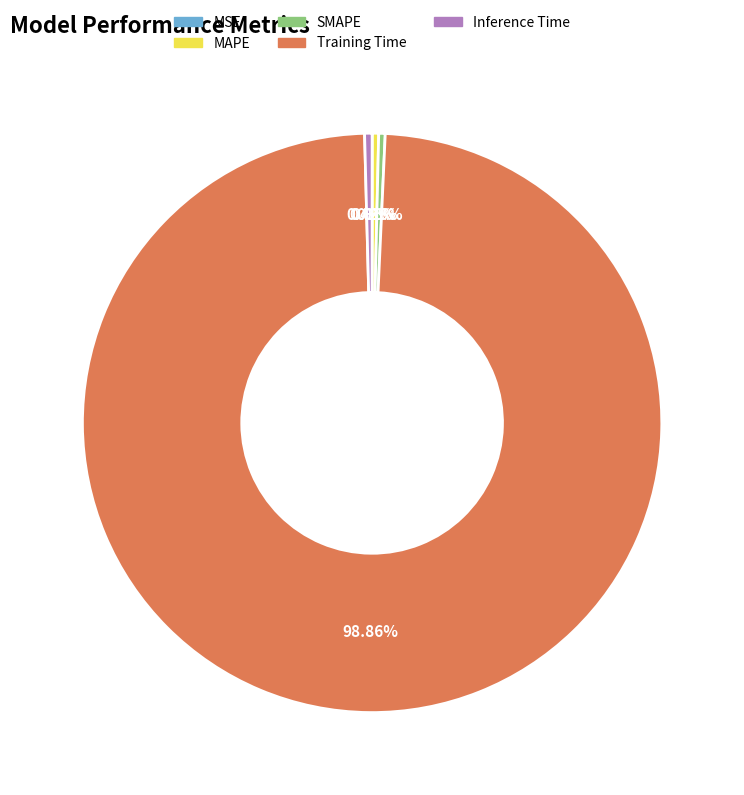

Which slice represents more than half of the pie?

Training Time